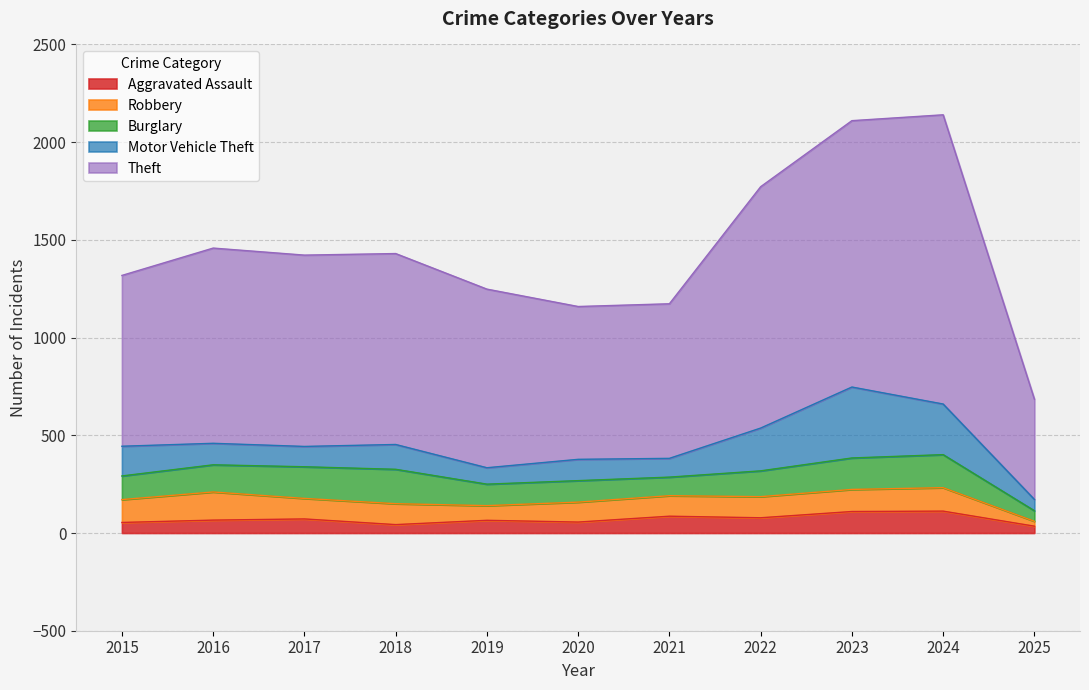

What are all the series names shown in the legend?

Aggravated Assault, Robbery, Burglary, Motor Vehicle Theft, Theft